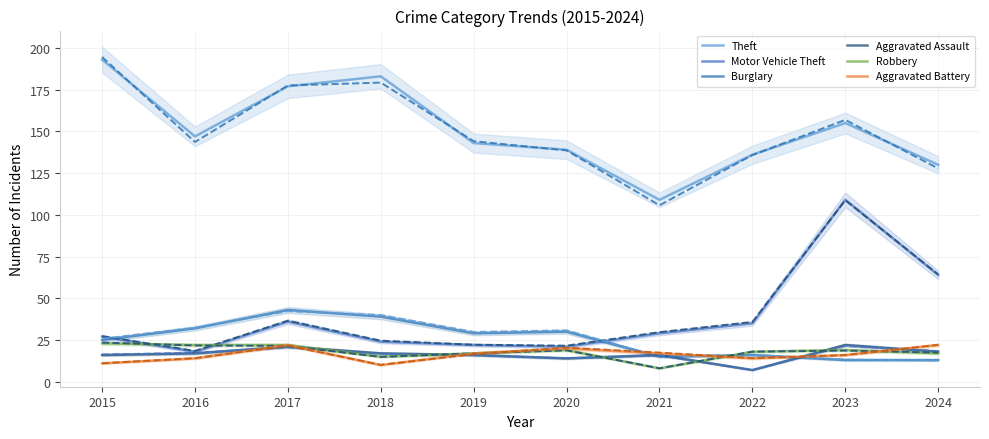

Reading right to left, list all the values displayed in this chart.

Theft: 2024=130	2023=155	2022=136	2021=109	2020=139	2019=143	2018=183	2017=177	2016=147	2015=193
Motor Vehicle Theft: 2024=64	2023=109	2022=35	2021=29	2020=21	2019=22	2018=24	2017=36	2016=18	2015=27
Burglary: 2024=13	2023=13	2022=16	2021=15	2020=30	2019=29	2018=39	2017=43	2016=32	2015=25
Aggravated Assault: 2024=18	2023=22	2022=7	2021=16	2020=14	2019=16	2018=17	2017=21	2016=17	2015=16
Robbery: 2024=17	2023=19	2022=18	2021=8	2020=19	2019=17	2018=15	2017=22	2016=22	2015=23
Aggravated Battery: 2024=22	2023=16	2022=14	2021=17	2020=20	2019=17	2018=10	2017=22	2016=14	2015=11